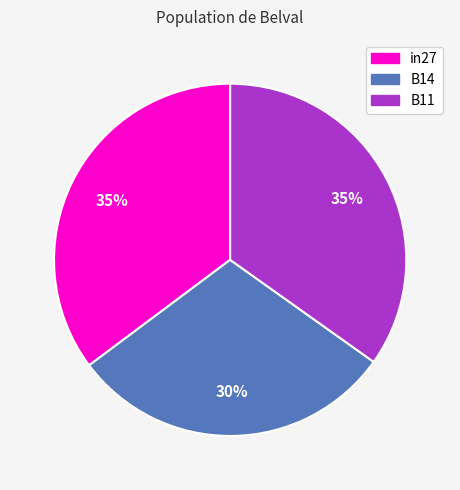

To the nearest percent, what percentage of the pie is B11?

35%